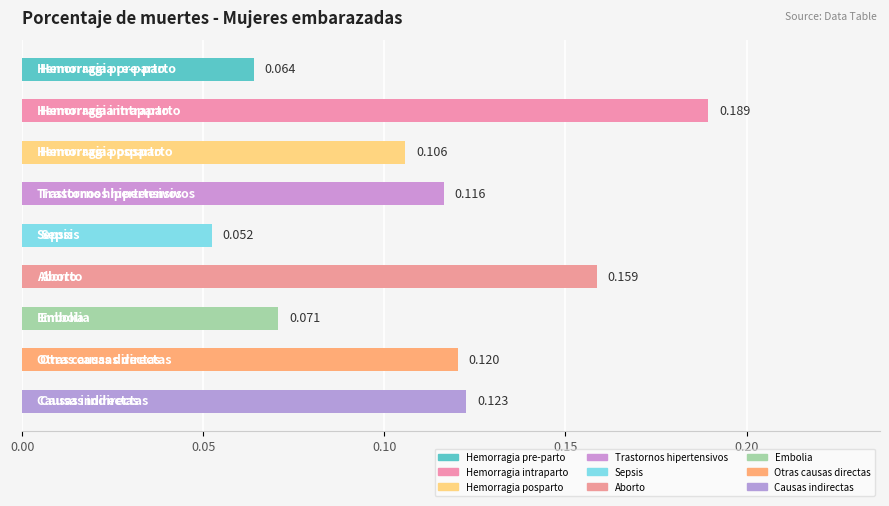

Are the bars horizontal?

Yes